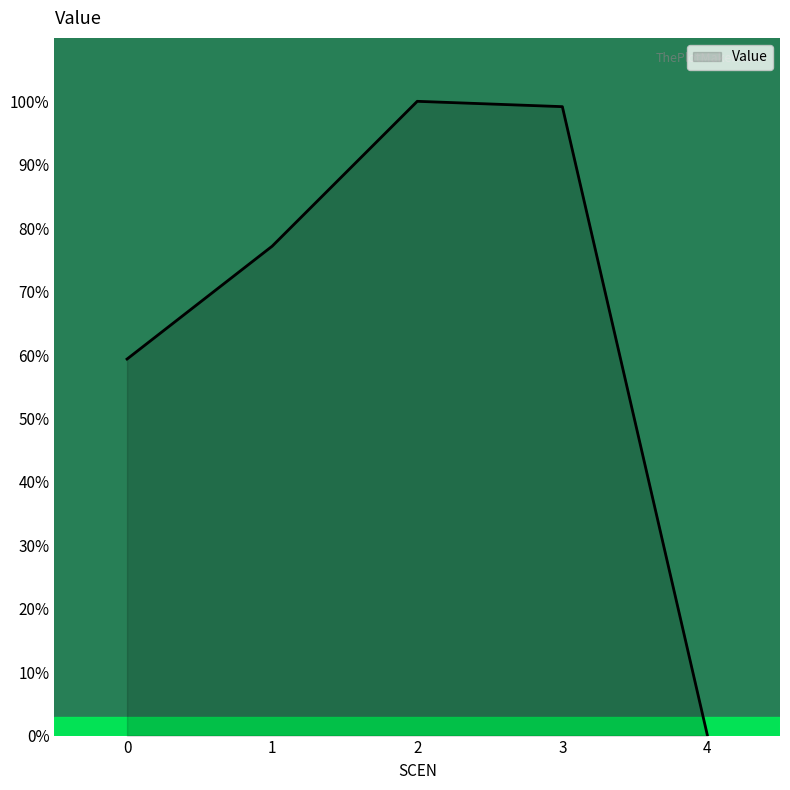

Reading left to right, transcribe all the data shown in this chart.

0=59.4	1=77.2	2=100.0	3=99.2	4=0.0